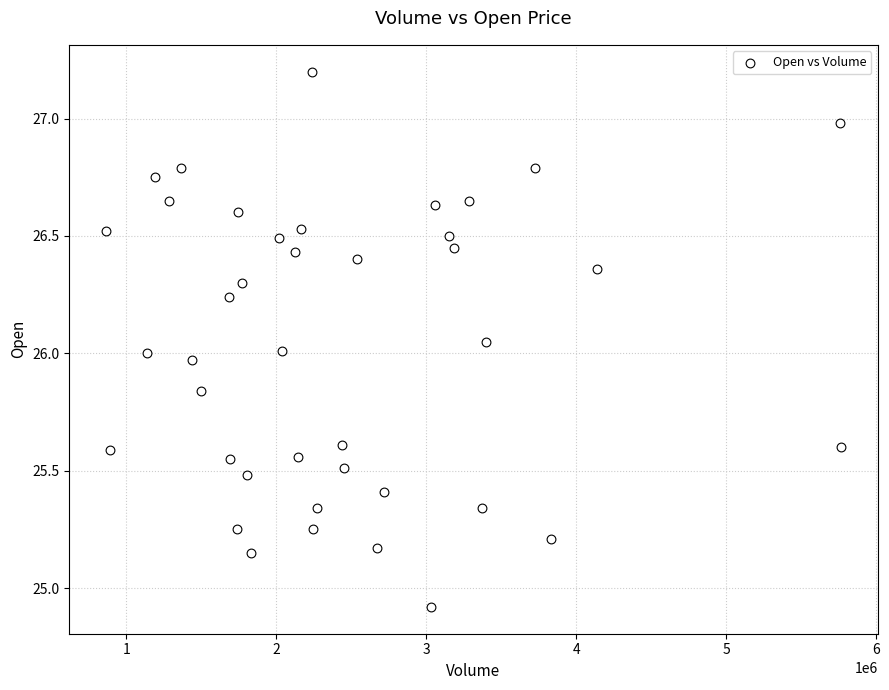

What is the range of Y values (max minus min)?

2.3